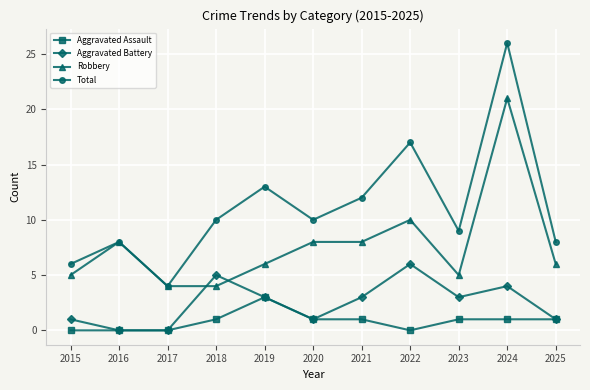

Which series has the largest range (max minus min)?

Total